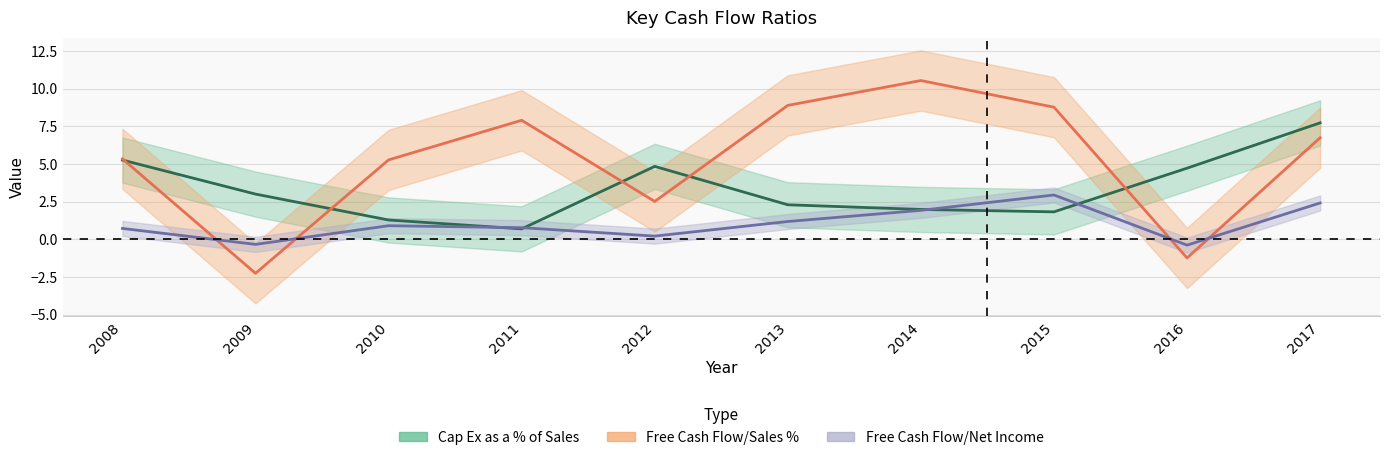

How many values in Free Cash Flow/Net Income are above zero?

8